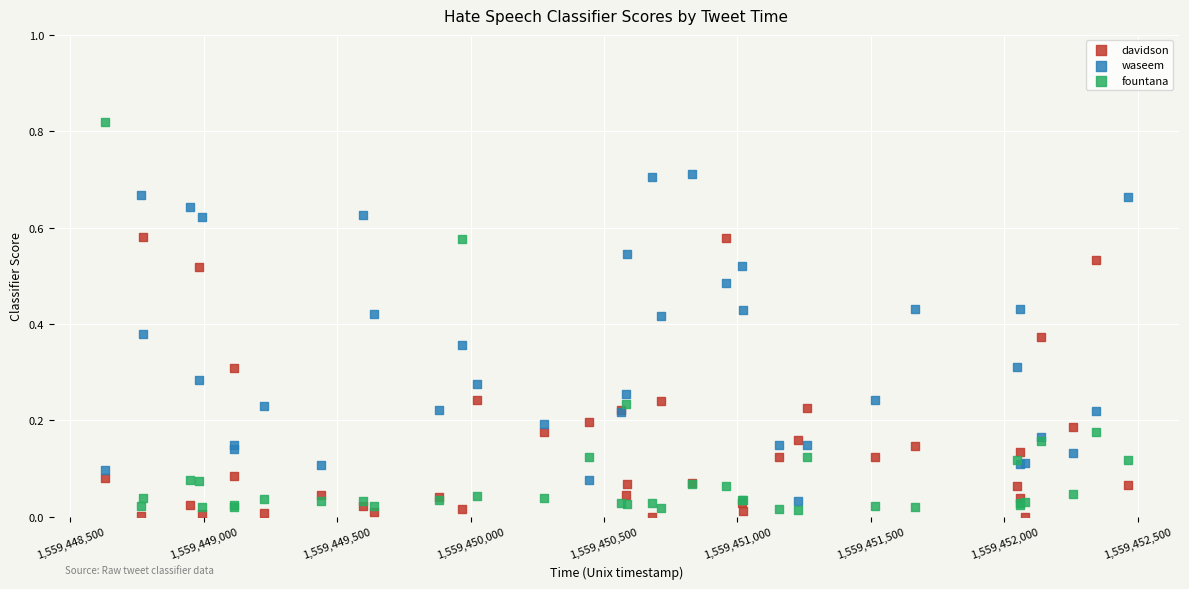

What is the X range (max minus min) for the scatter plot?

3833.0